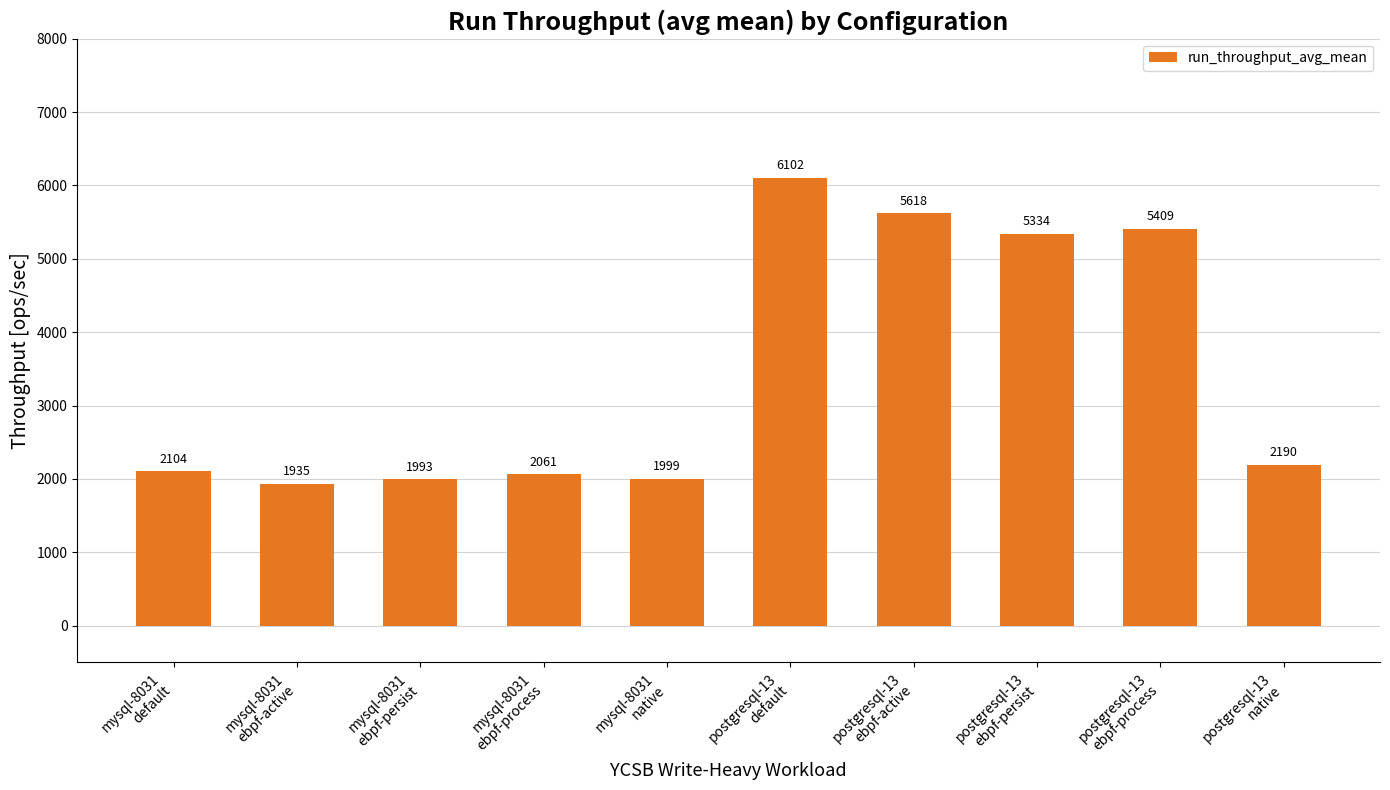

How many data points are less than 2190?

5